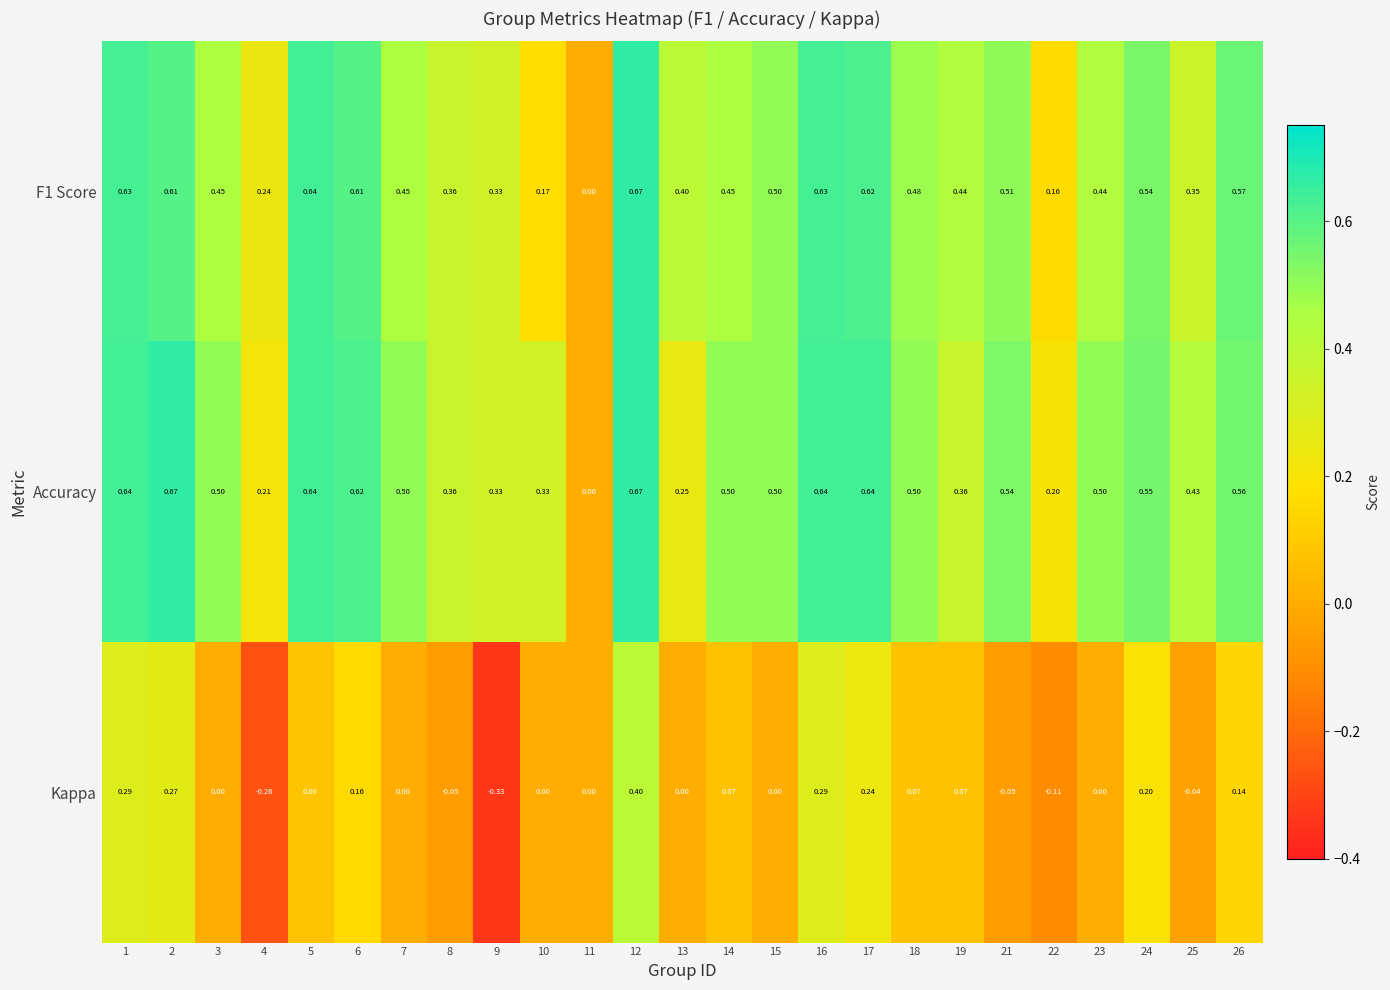

Which series has the largest total across all categories?

Accuracy